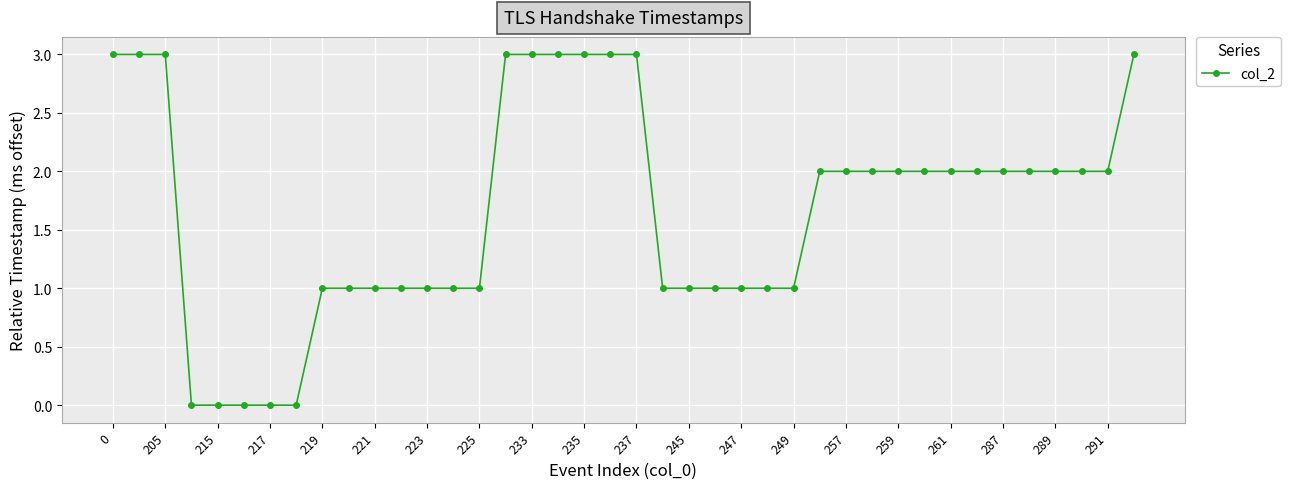

Count the values in the range 1 to 3.

35